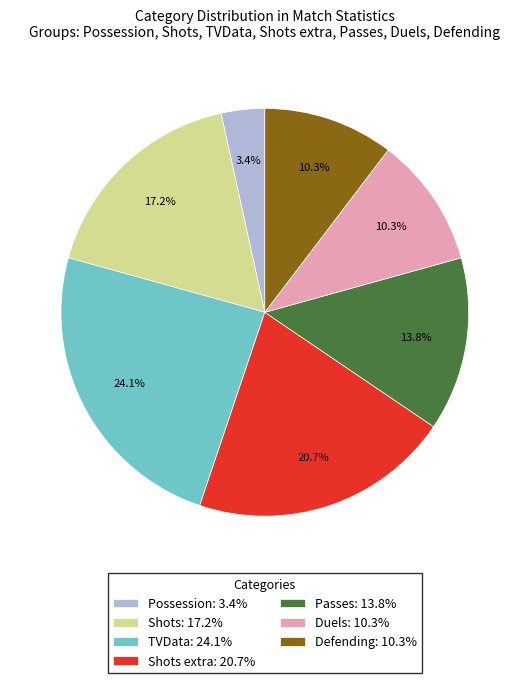

Which has a higher value, Passes: 13.8% or Duels: 10.3%?

Passes: 13.8%